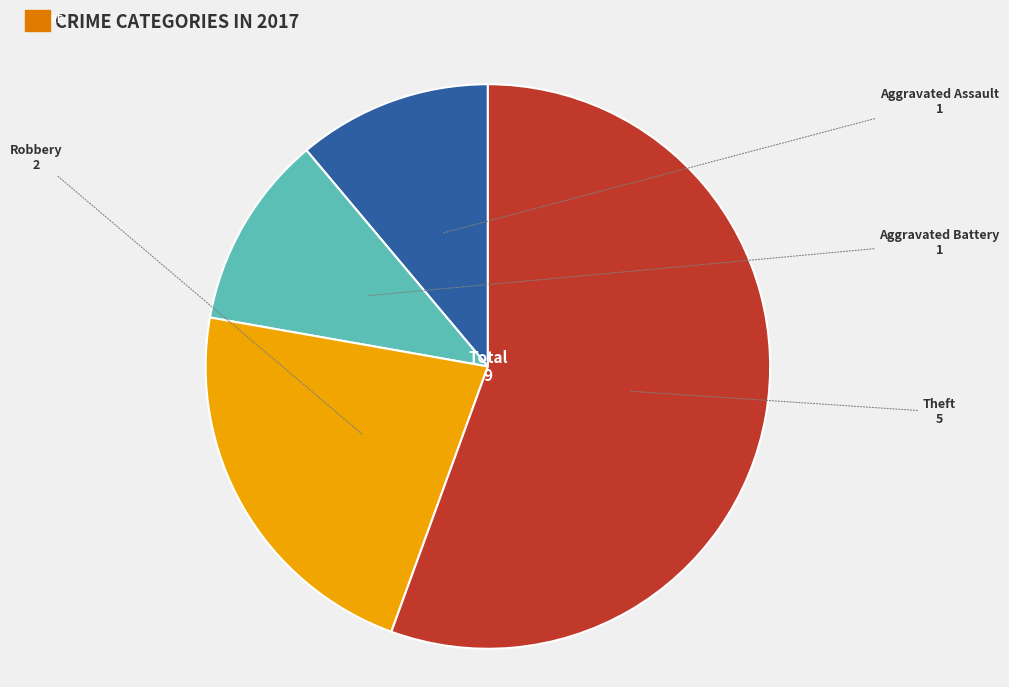

Count the number of slices in the pie.

4